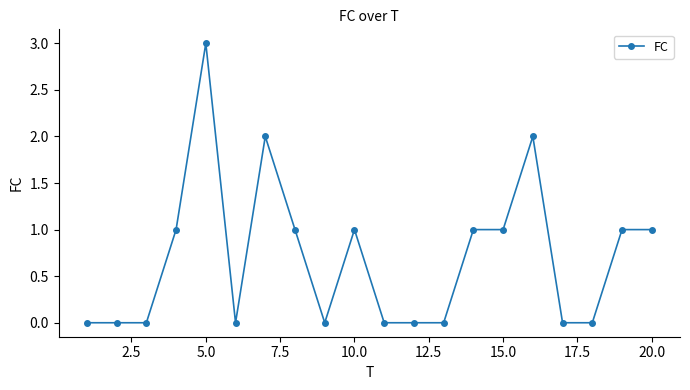

Reading left to right, list all the values displayed in this chart.

0	0	0	1	3	0	2	1	0	1	0	0	0	1	1	2	0	0	1	1